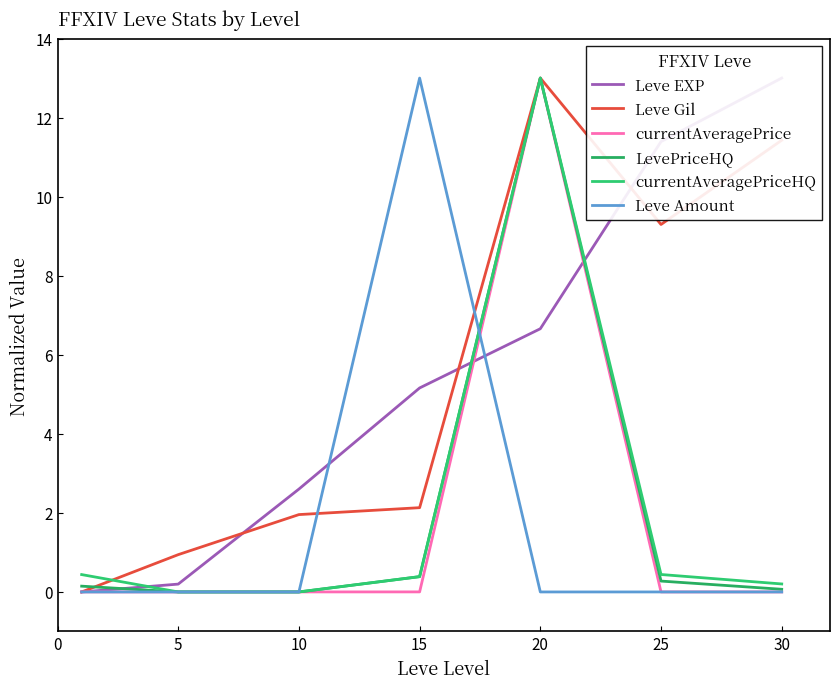

What is the maximum value shown in the chart?

13.0